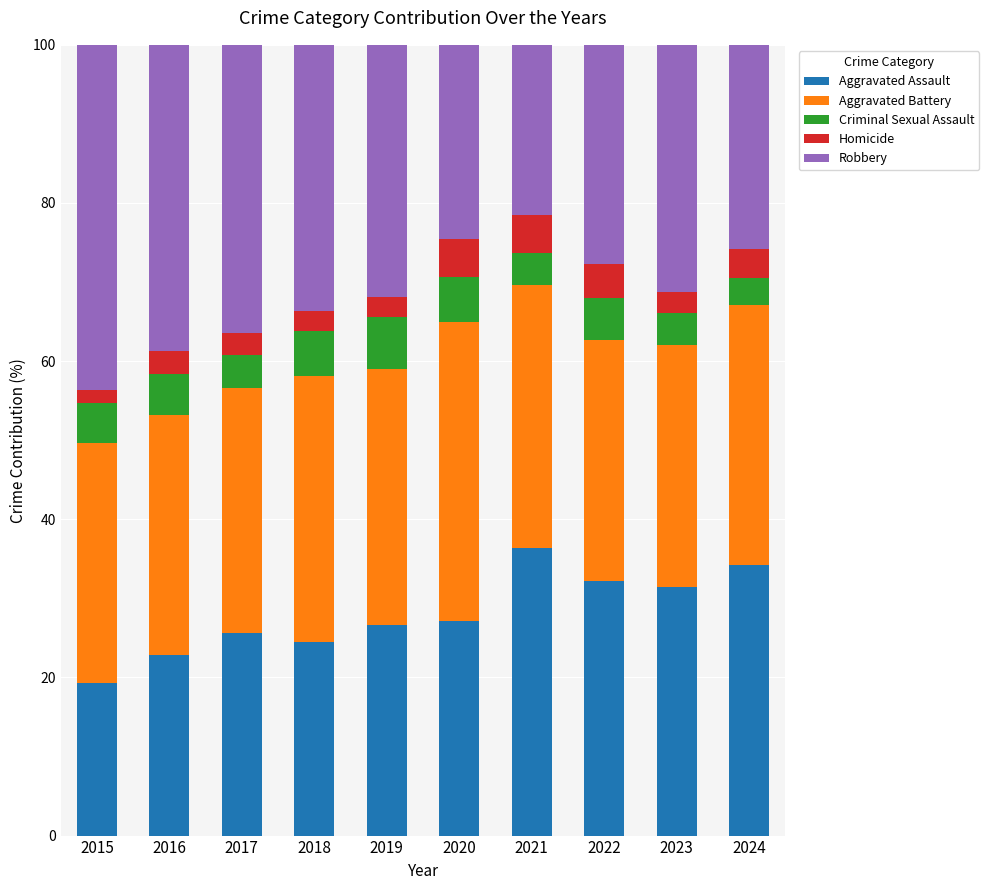

What is the lowest value of the Aggravated Assault series?

19.3